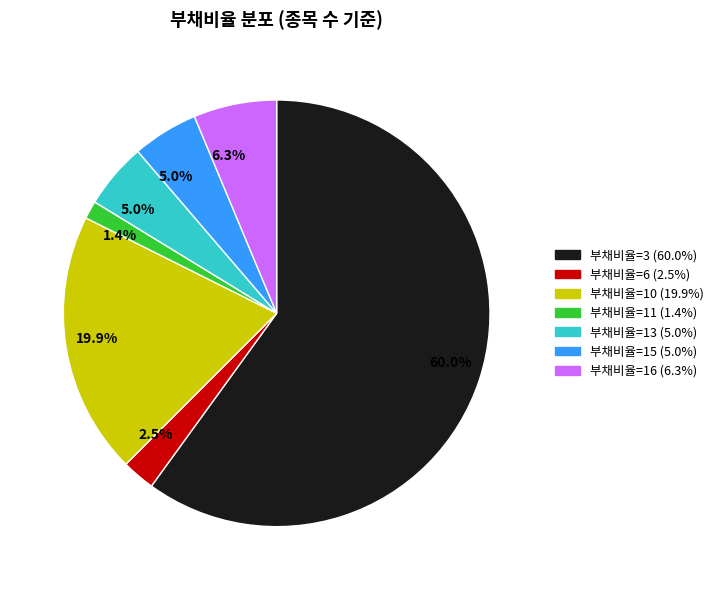

How many segments does this pie chart have?

7